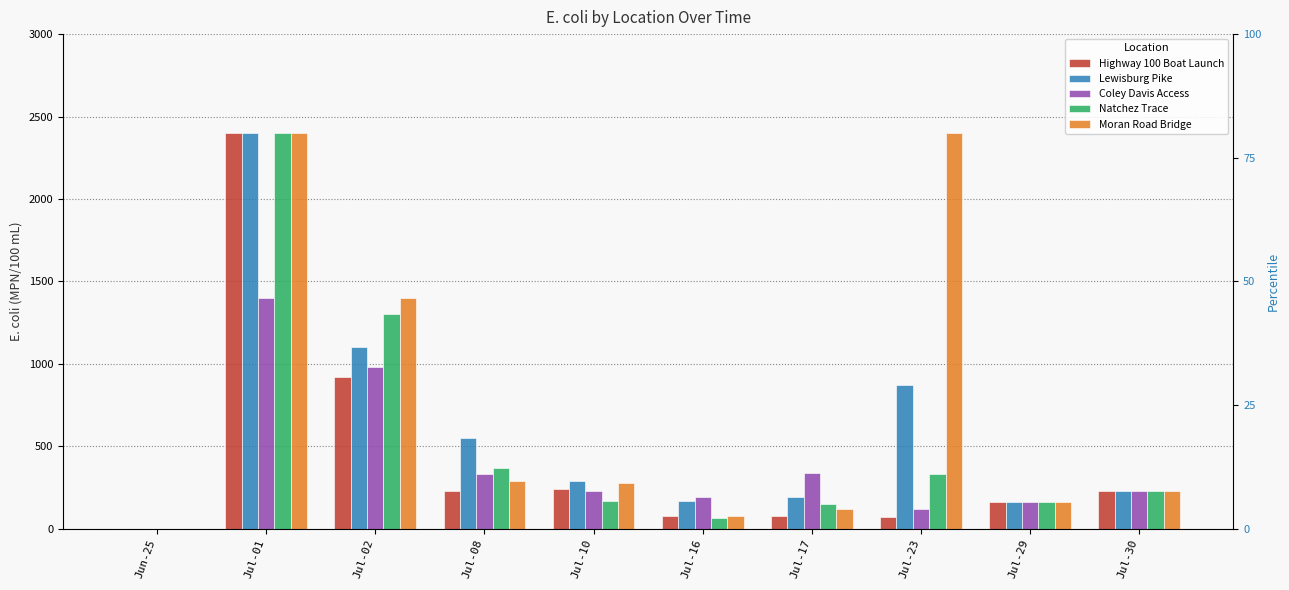

Reading right to left, list all the values displayed in this chart.

Highway 100 Boat Launch: 230	160	74	78	76	240	230	920	2400	1
Lewisburg Pike: 230	160	870	190	170	290	550	1100	2400	1
Coley Davis Access: 230	160	120	340	190	230	330	980	1400	0
Natchez Trace: 230	160	330	150	68	170	370	1300	2400	1
Moran Road Bridge: 230	160	2400	120	78	280	290	1400	2400	1